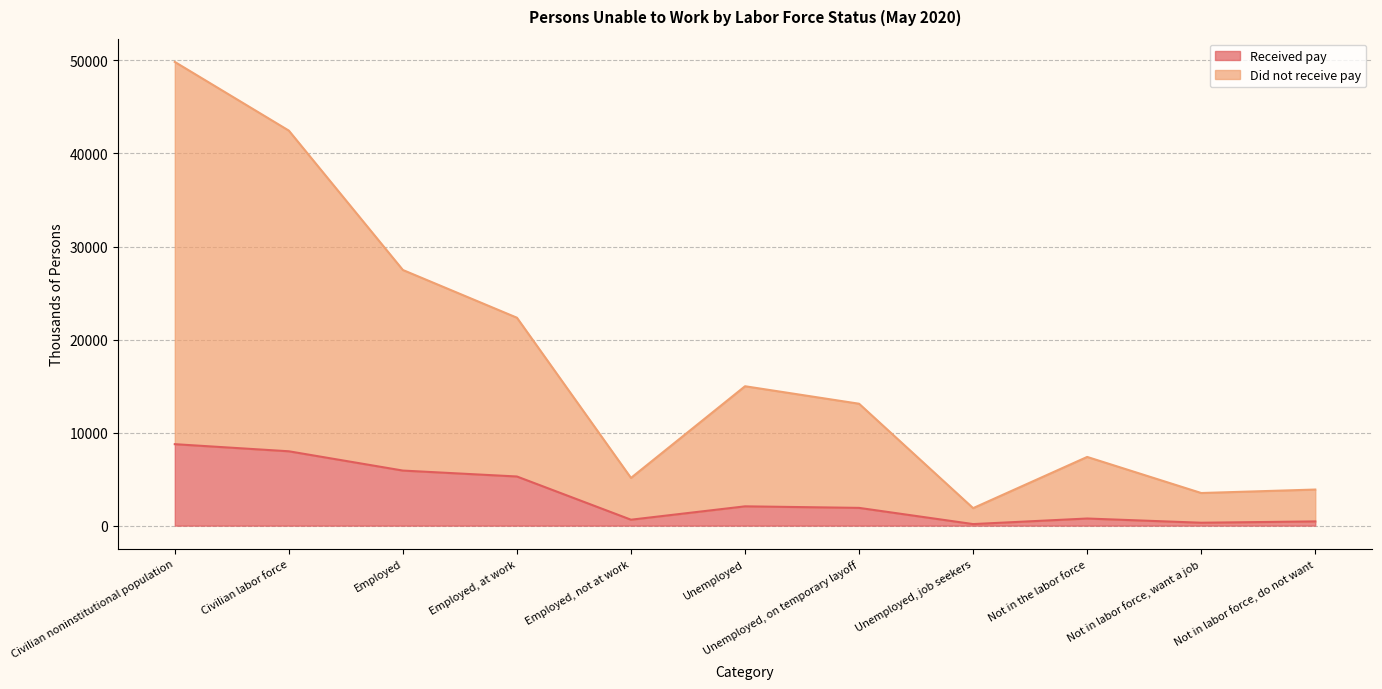

Is it true that Received pay (thousands) equals 5280 at Employed, at work?

True